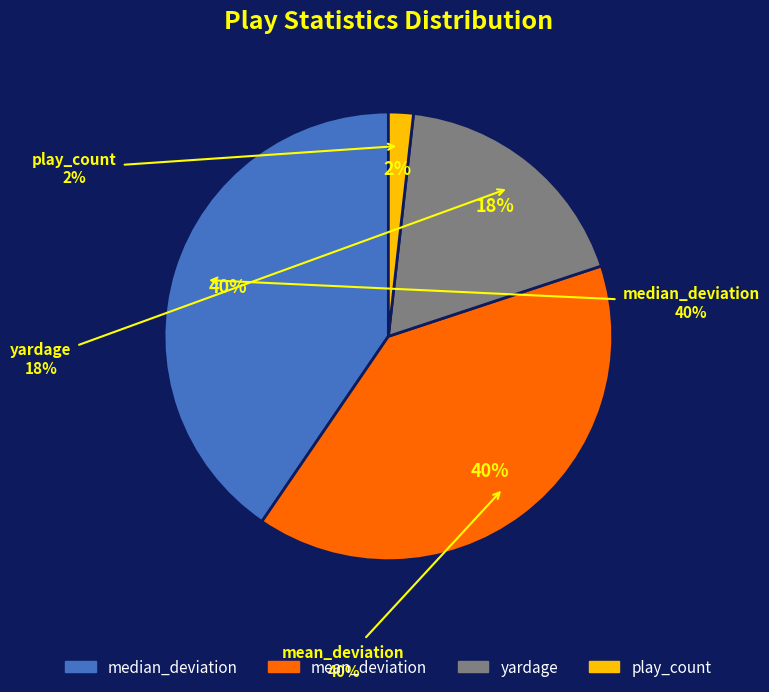

How many segments does this pie chart have?

4